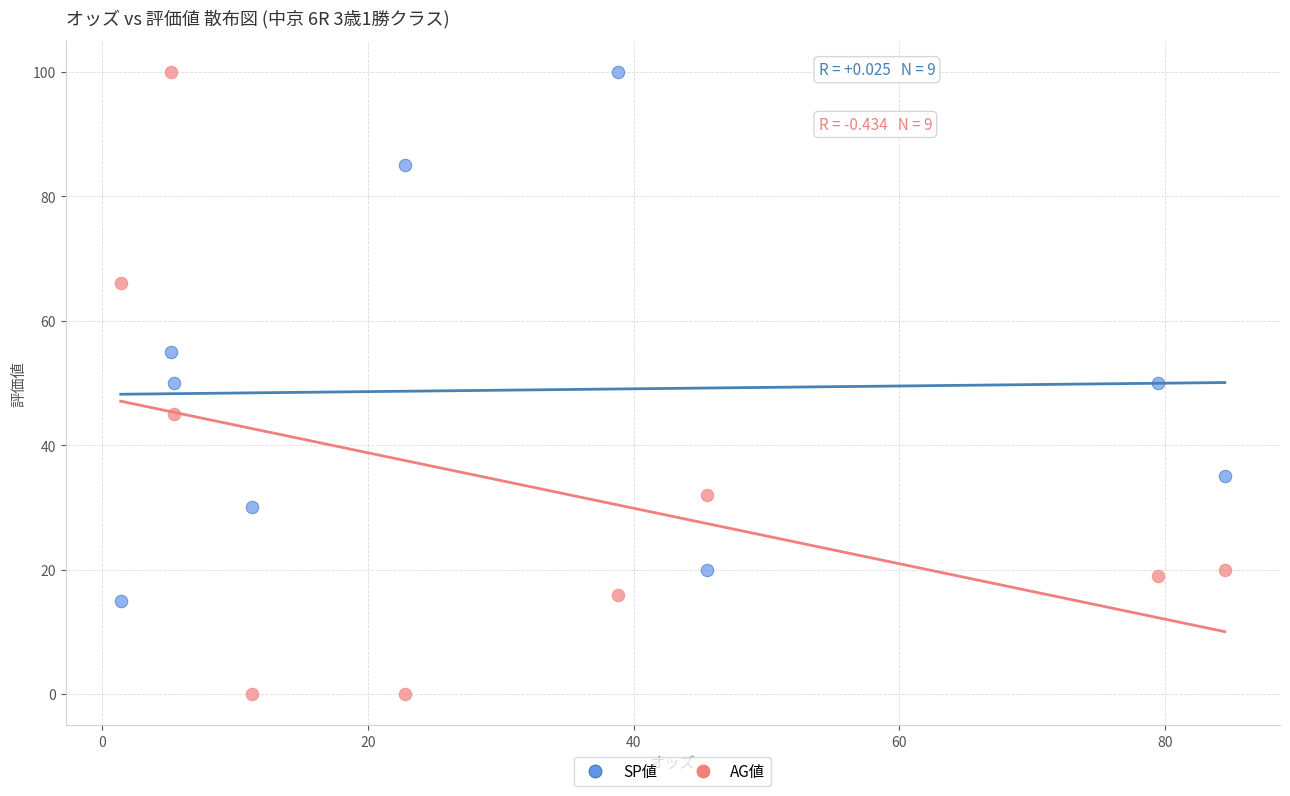

Which series reaches the minimum Y coordinate?

AG値